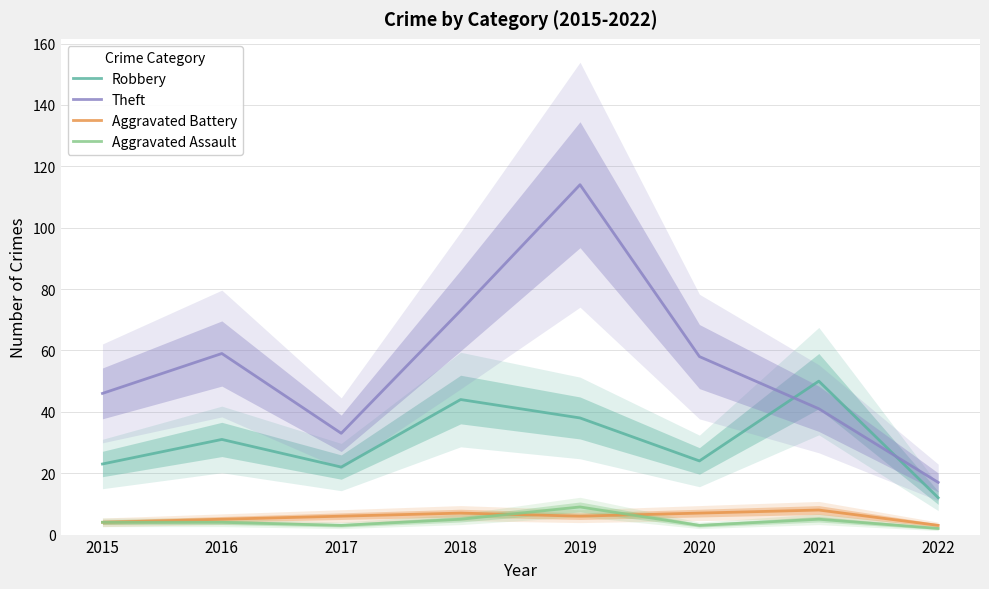

What is the approximate value of Aggravated Assault at 2017?

3